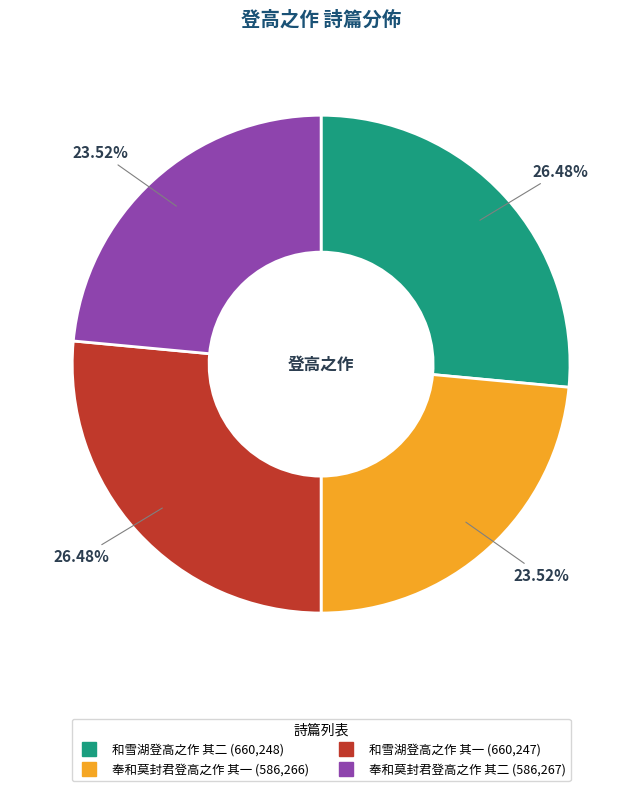

Combined, do 奉和莫封君登高之作 其一 and 奉和莫封君登高之作 其二 account for over 50%?

No